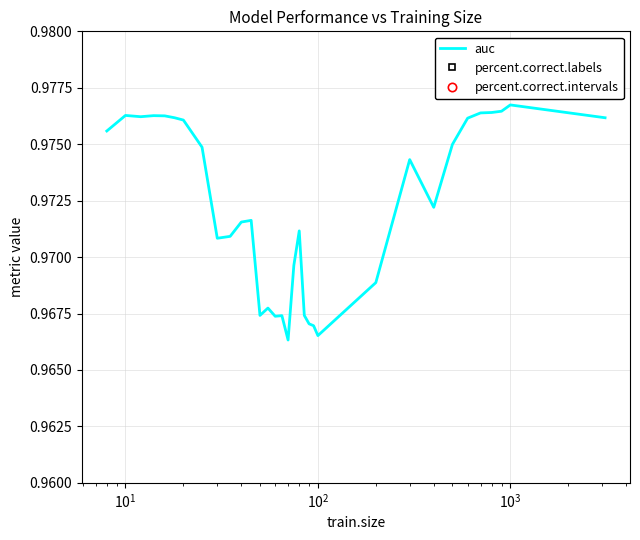

Does the chart have visible grid lines?

Yes